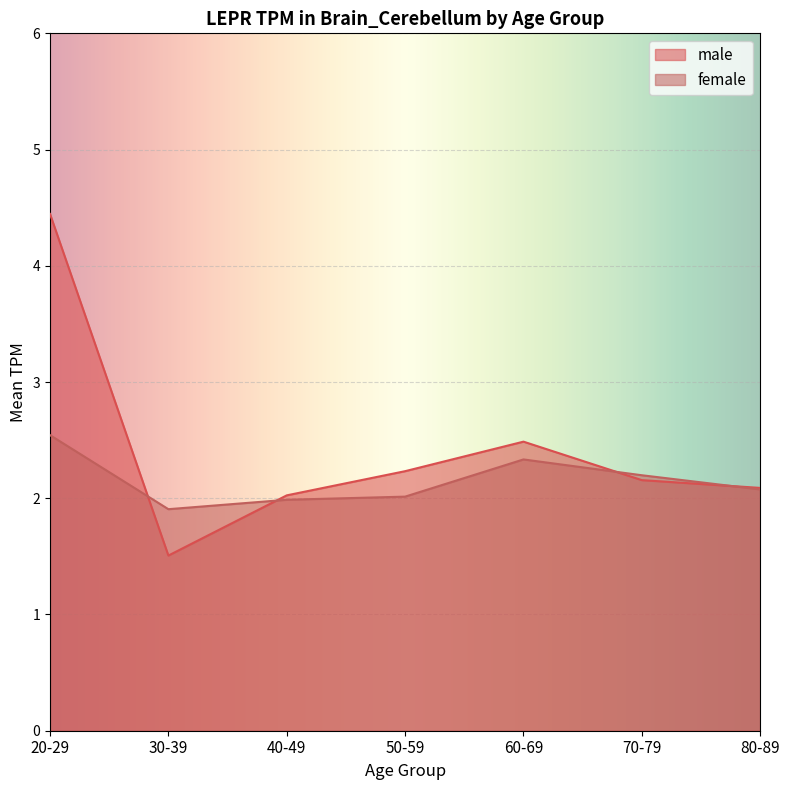

How many lines are shown in the chart?

2